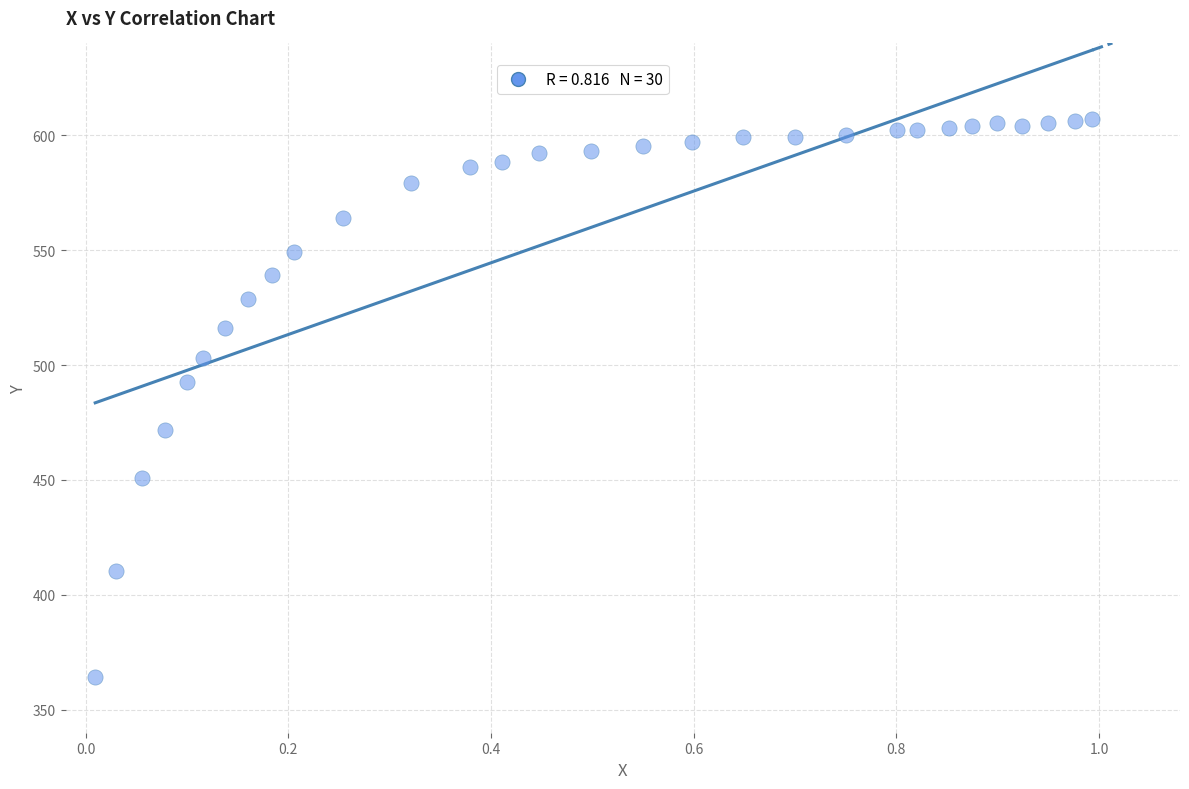

What Y value in the scatter plot is closest to 485?

492.8